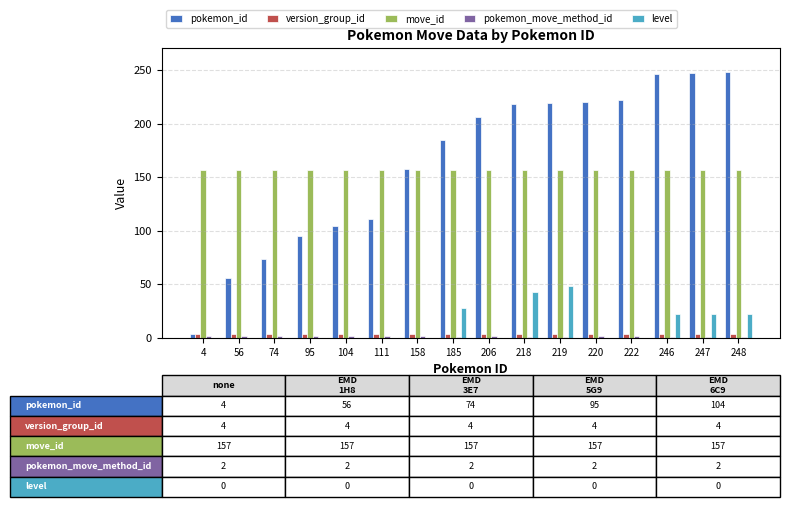

Is it true that pokemon_id equals 154 at 222?

False